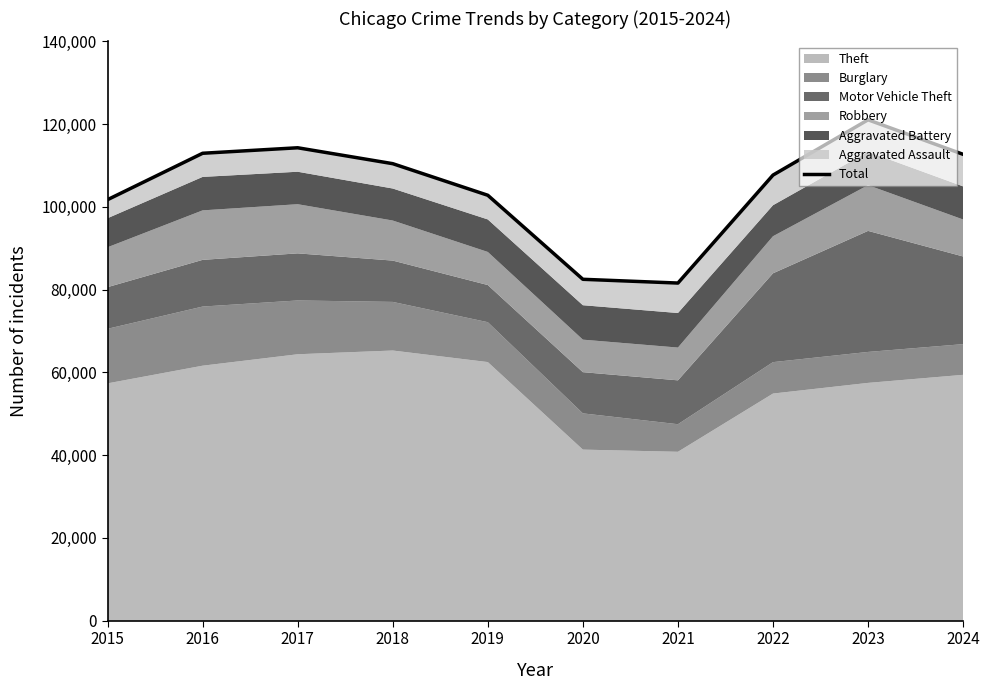

Which category has the lowest value across all series?

2021